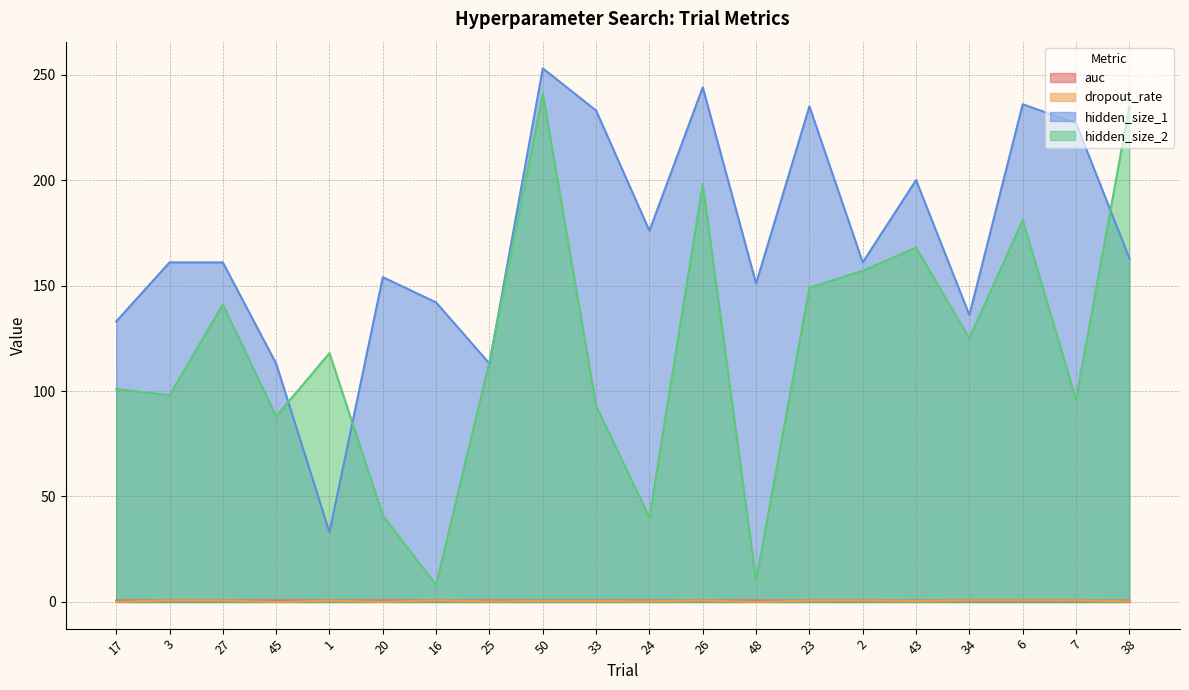

How many categories are shown in the chart?

20